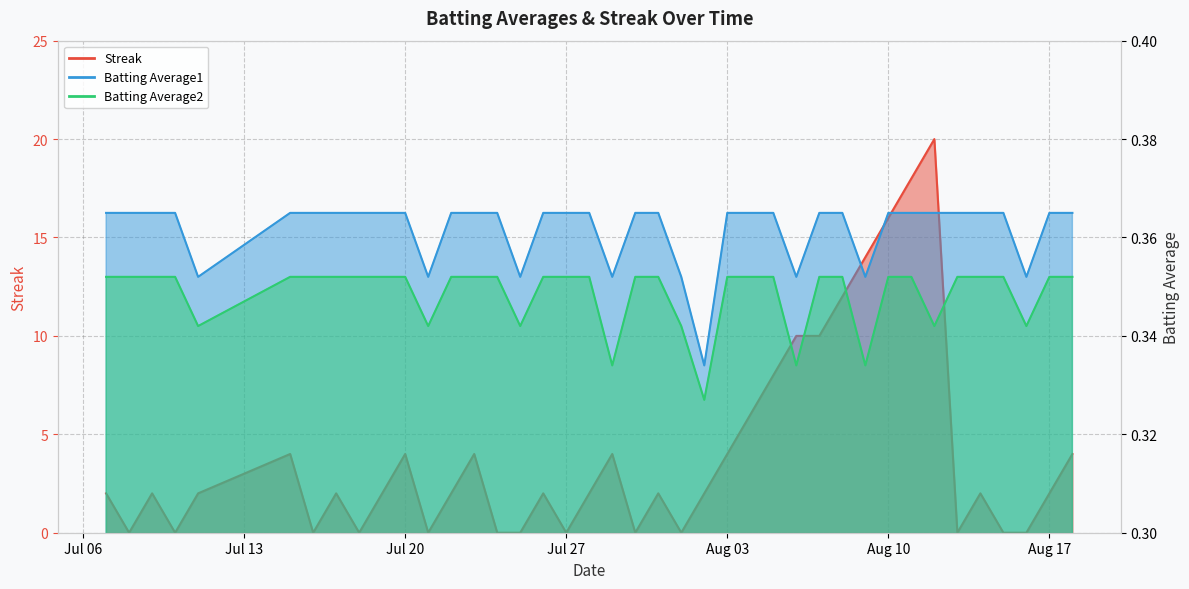

Count the Batting Average1 values in the range 0 to 1.

40